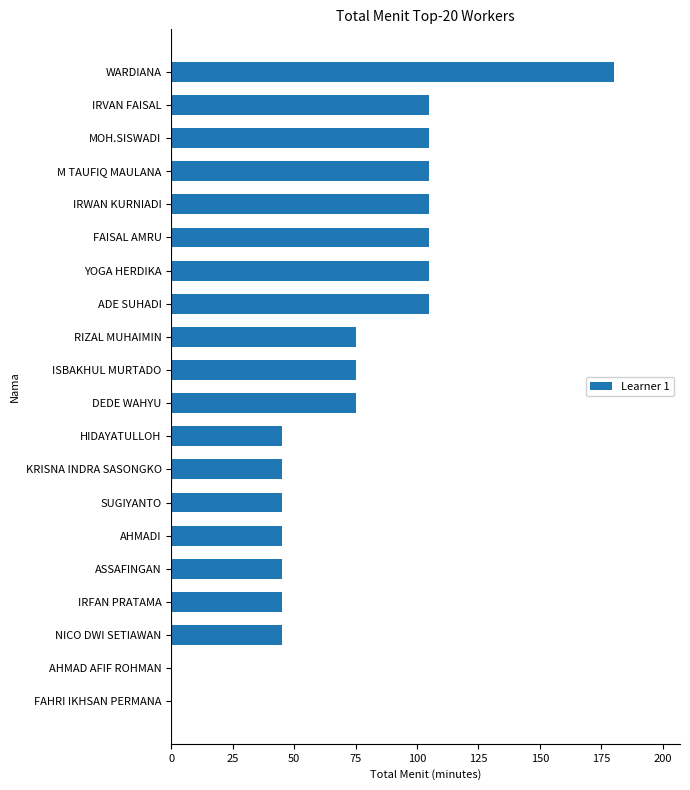

Count the number of data series in this chart.

1